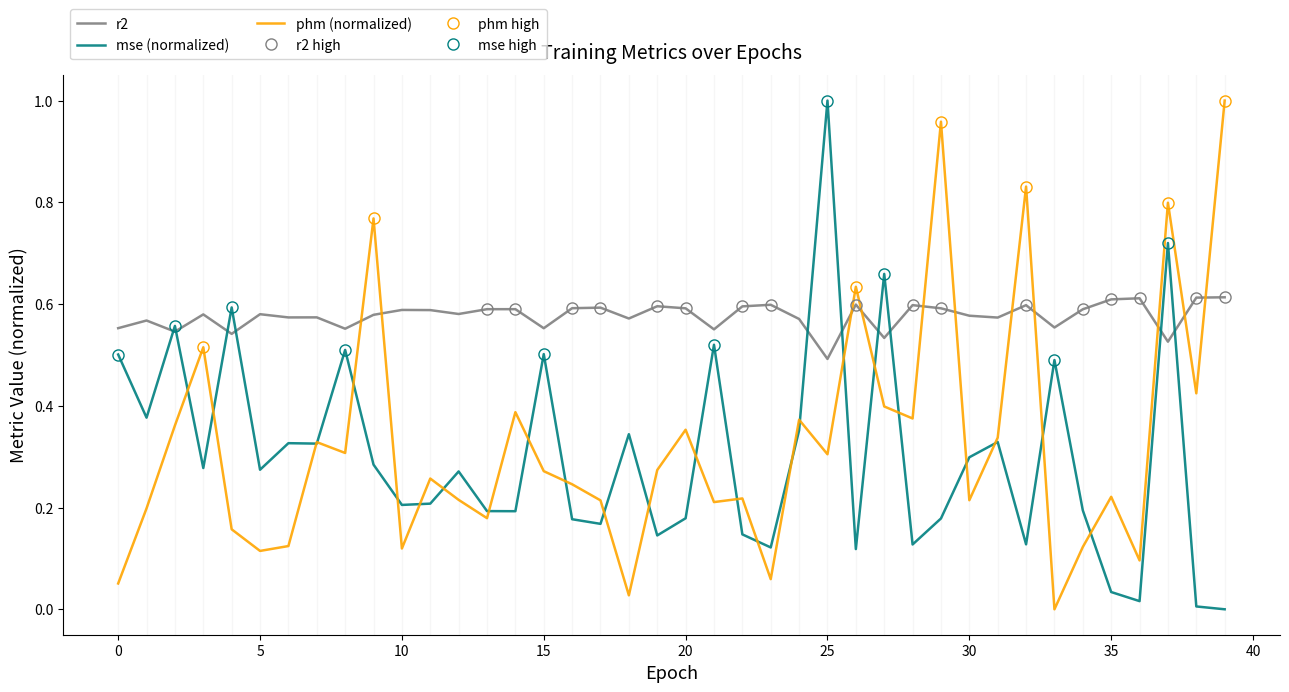

Read the r2 value at 15.

0.6